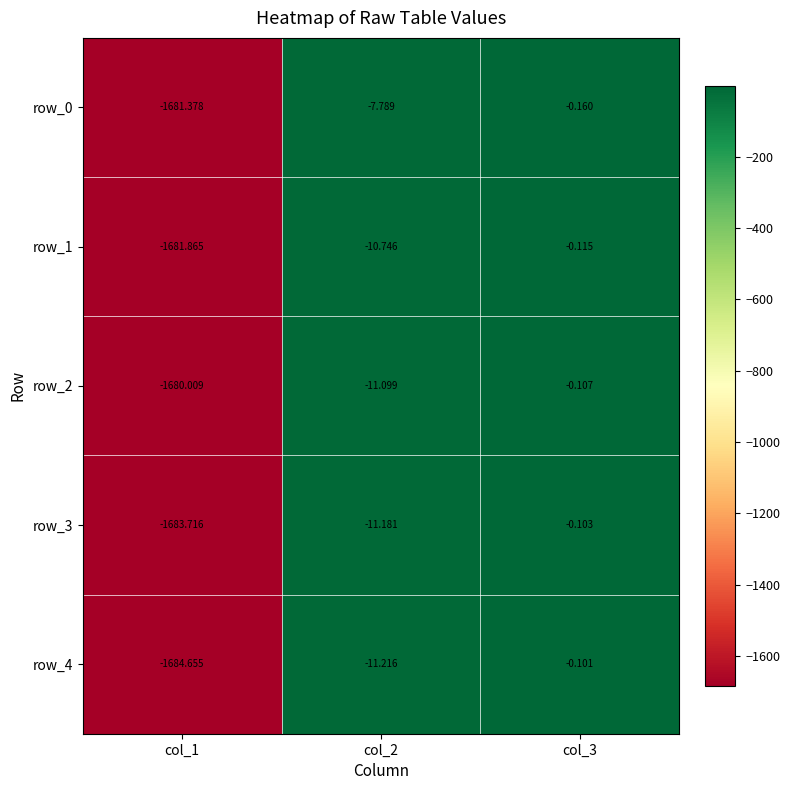

How many data points in row_2 are above -11?

1